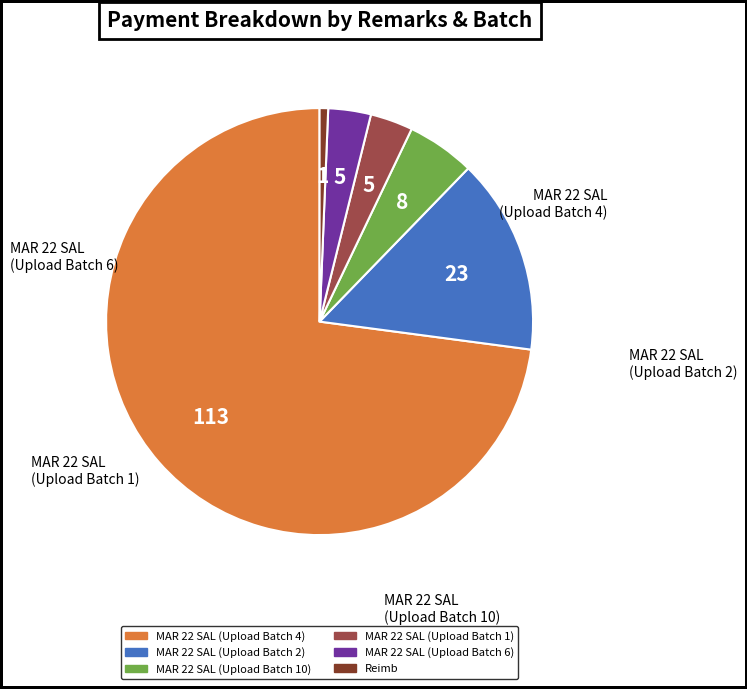

Count the number of slices in the pie.

6